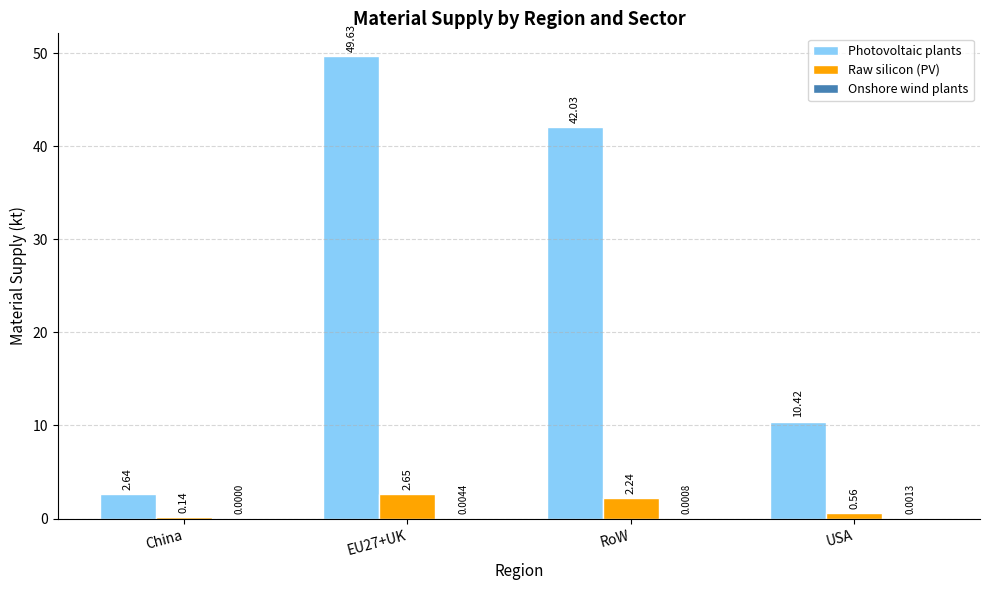

At which category is the sum across all series the highest?

EU27+UK